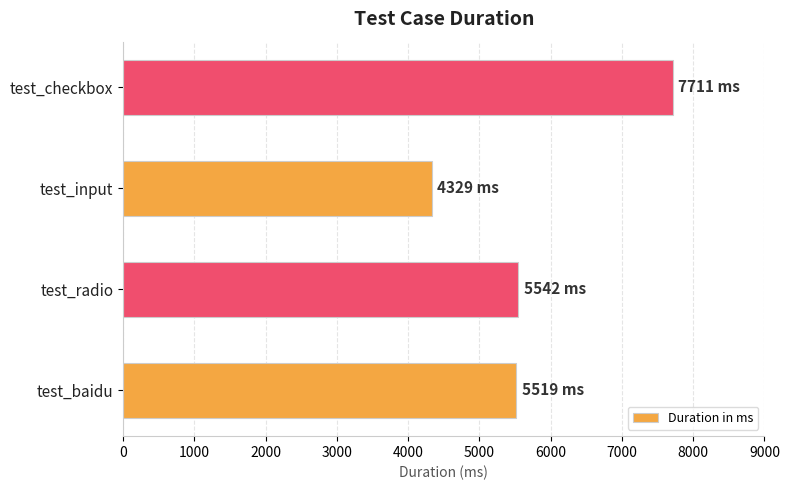

What is the smallest value displayed?

4329